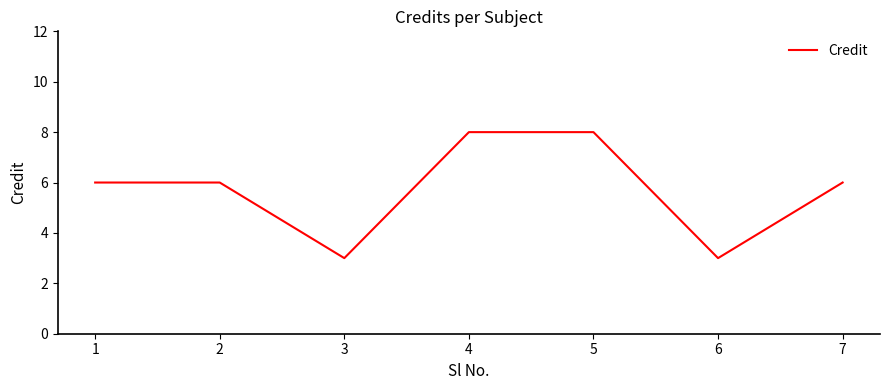

Is this an area chart (filled region under the line)?

No